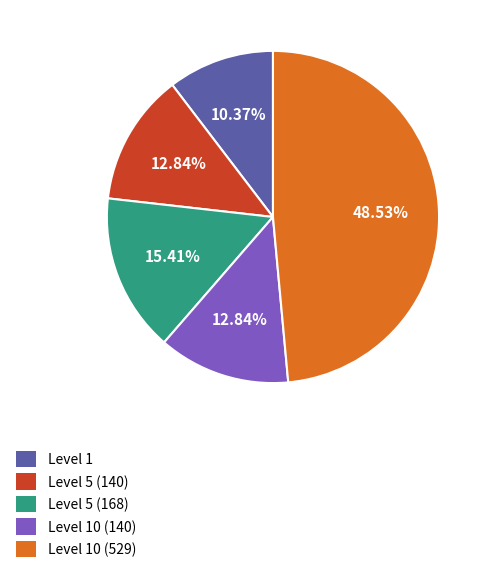

Is there any slice that represents more than half of the pie?

No